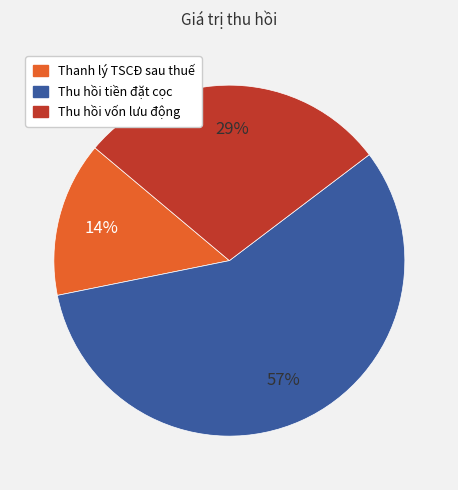

Is it true that Thu hồi tiền đặt cọc is 66% of the pie?

False